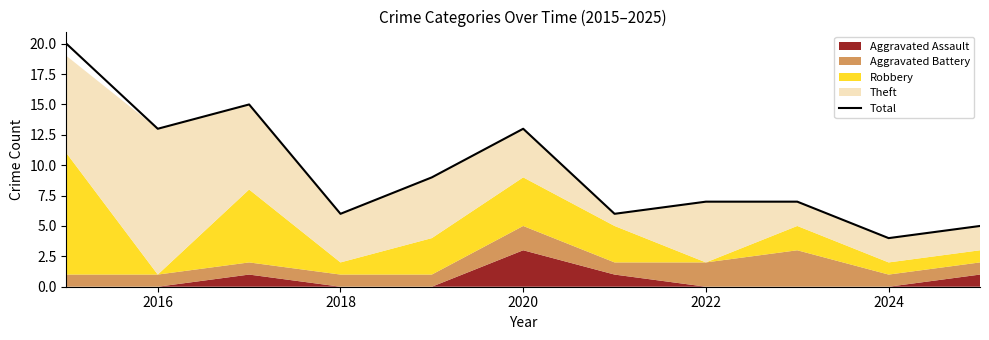

How many lines are shown in the chart?

1